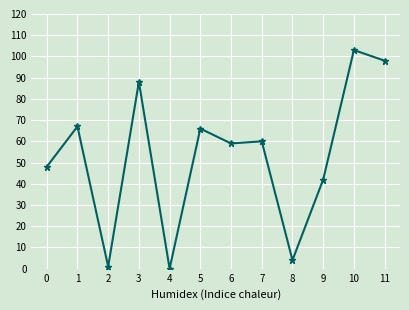

How many lines are shown in the chart?

1